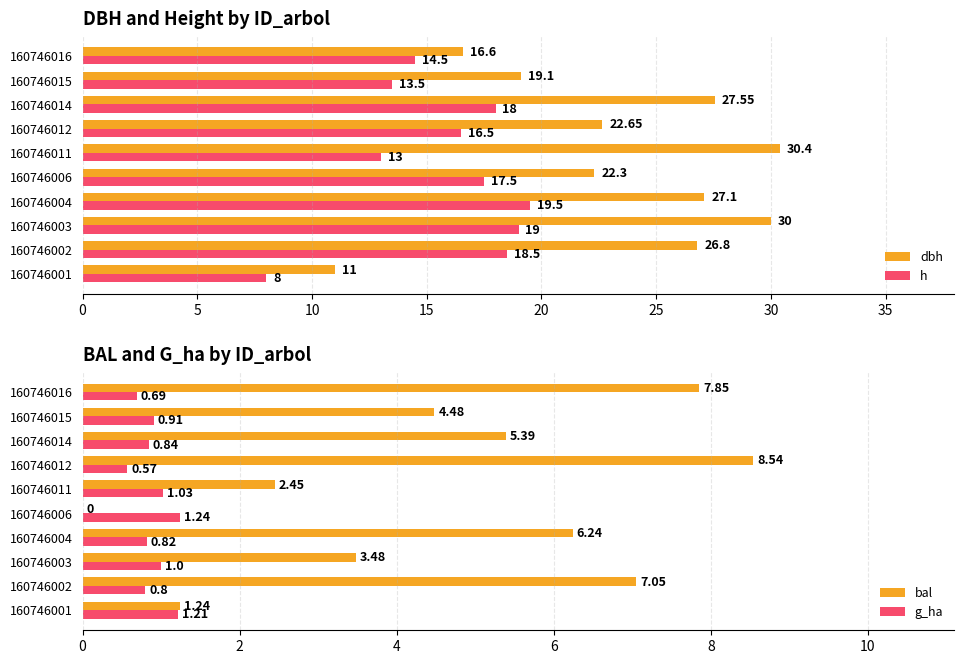

Read the h value at 160746006.

17.5